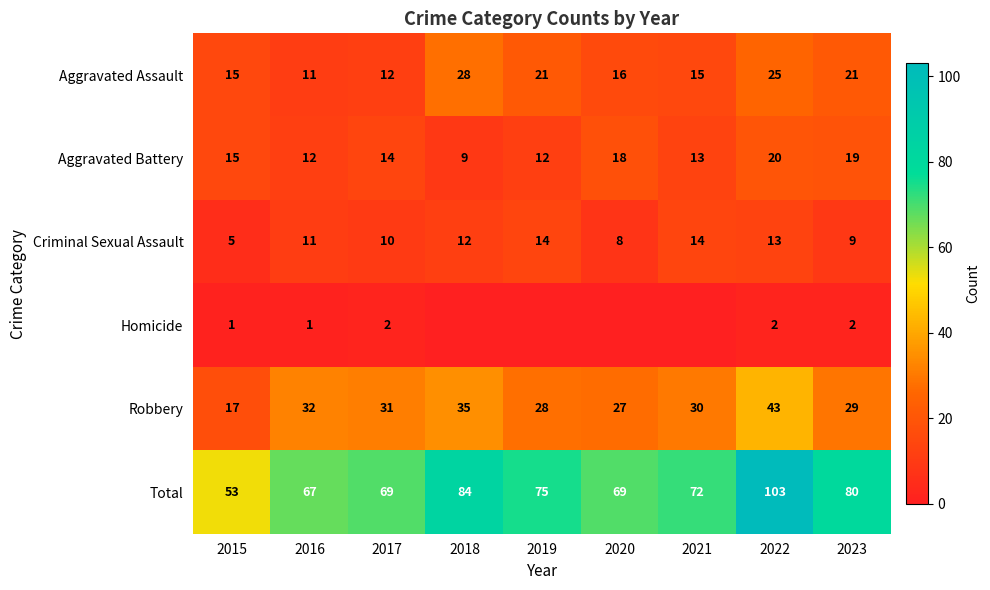

Rank the categories by Robbery value from highest to lowest.

2022, 2018, 2016, 2017, 2021, 2023, 2019, 2020, 2015